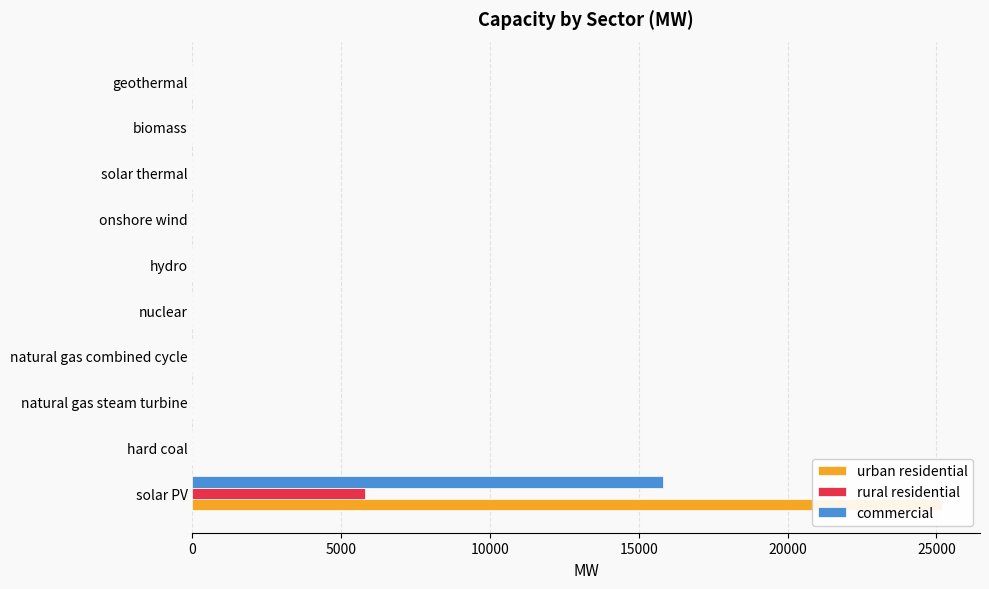

At how many categories does at least one series exceed 17934?

1